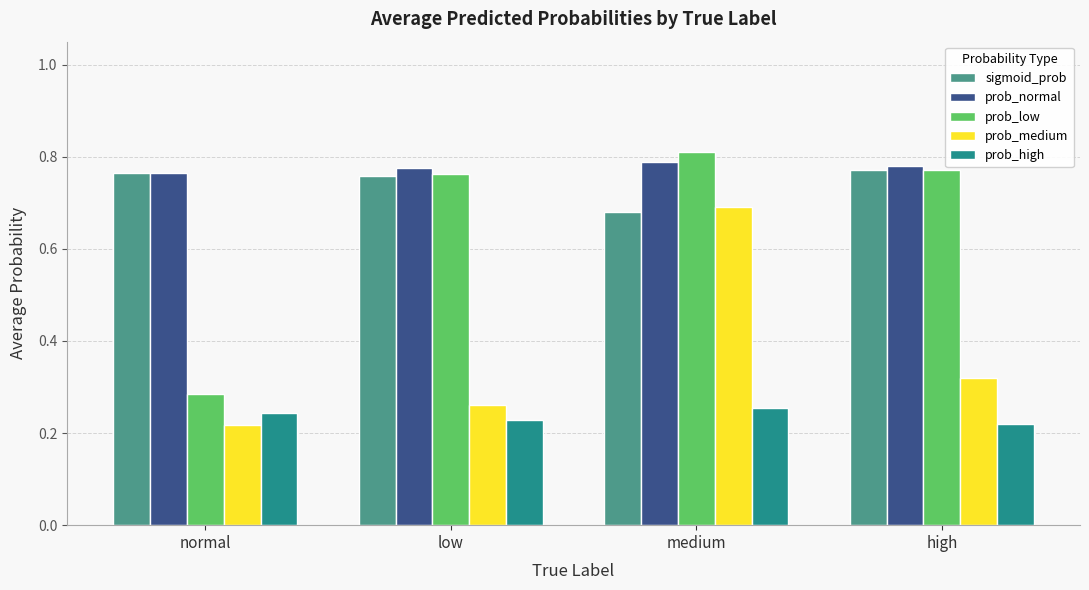

Which series changed the most between normal and low?

prob_low